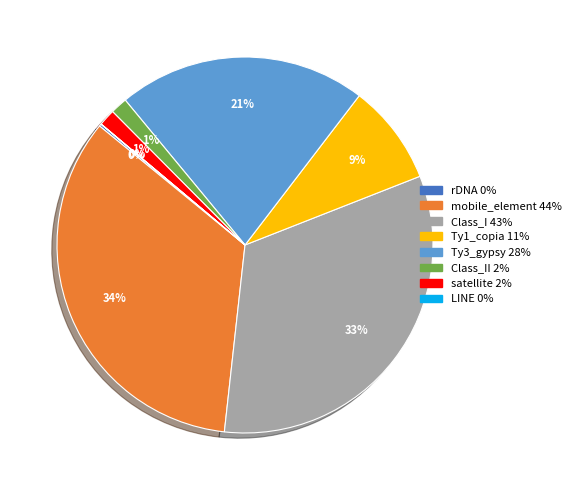

To the nearest percent, what is the average slice percentage?

12%